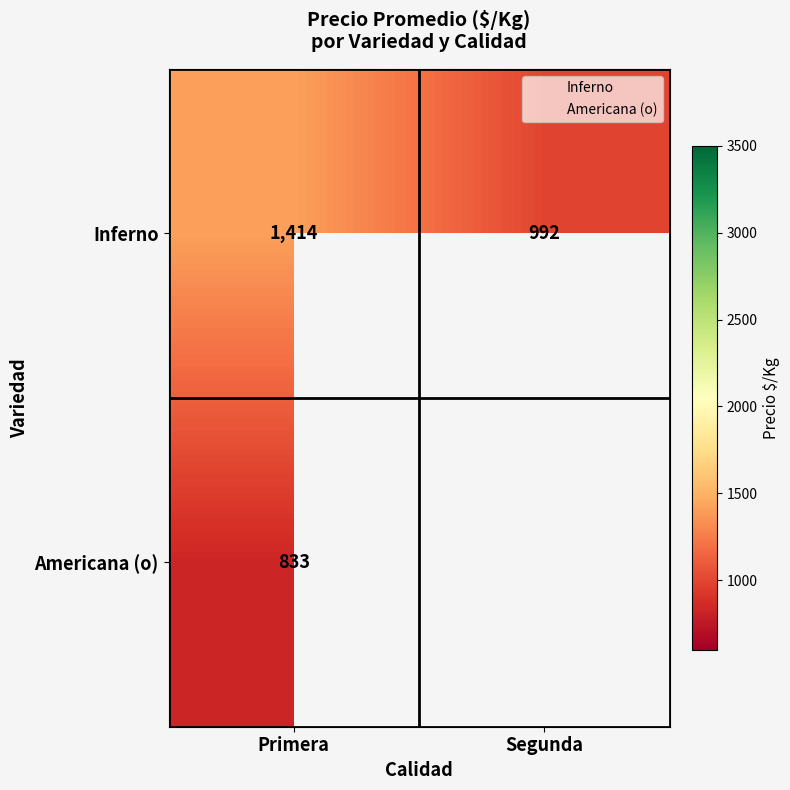

The value of Americana (o) at Primera is 1307.5. True or false?

False